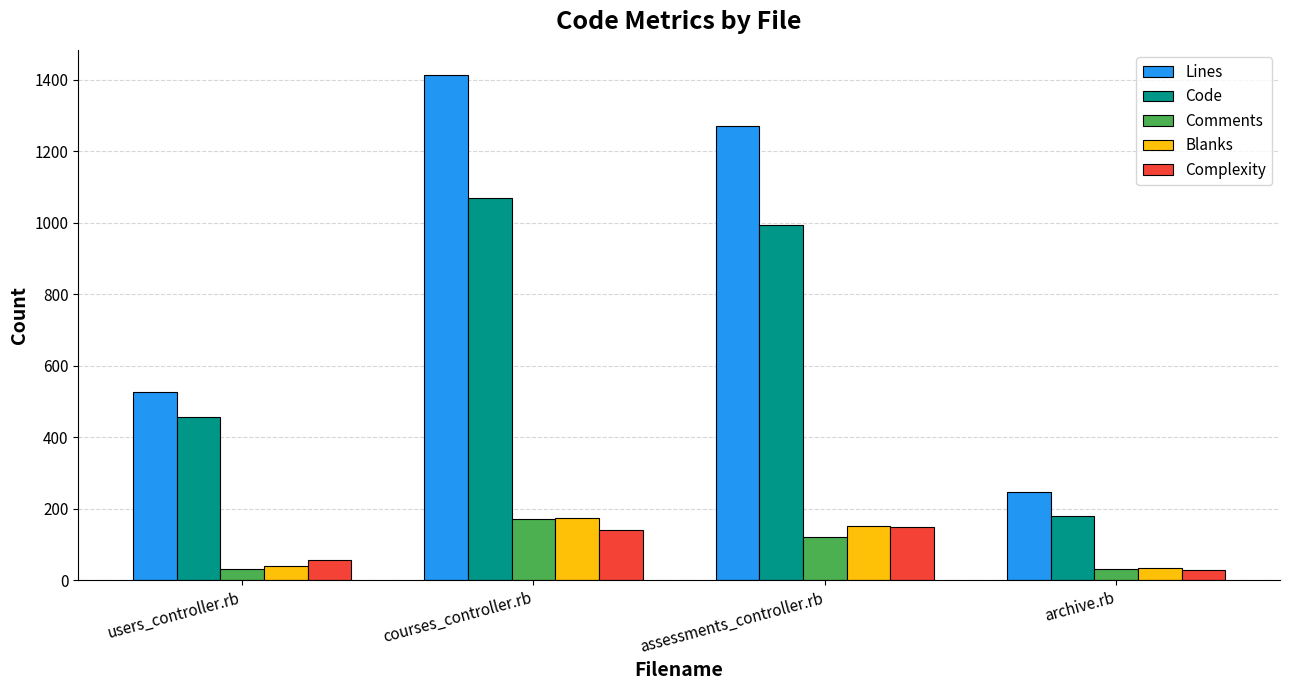

At how many categories does at least one series exceed 1211?

2